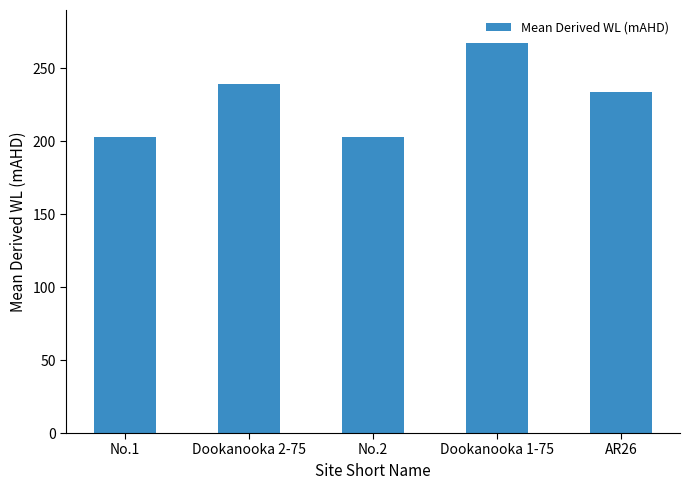

Is it true that the value at Dookanooka 2-75 is 239.6?

True